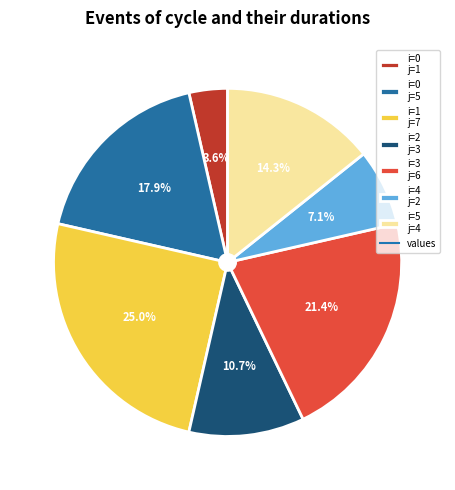

What percentage is NOT represented by i=3 j=6?

78.6%